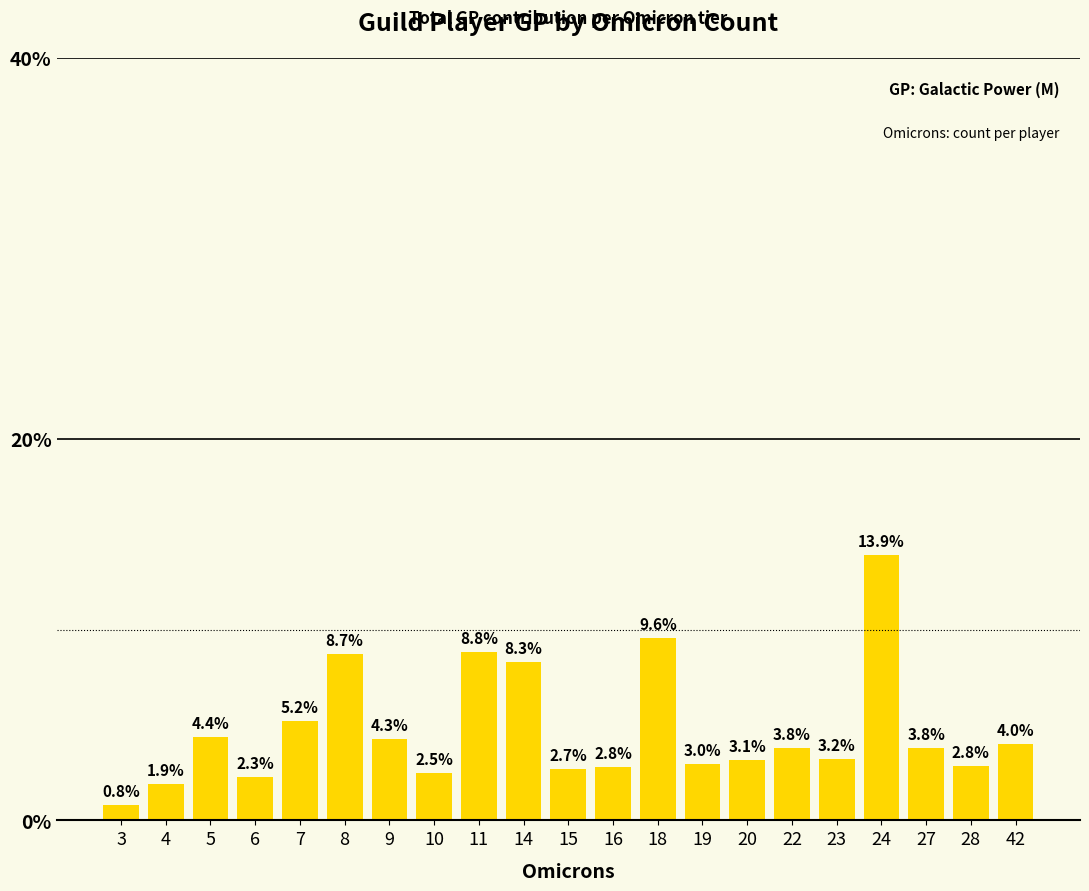

Does the chart contain stacked bars?

No